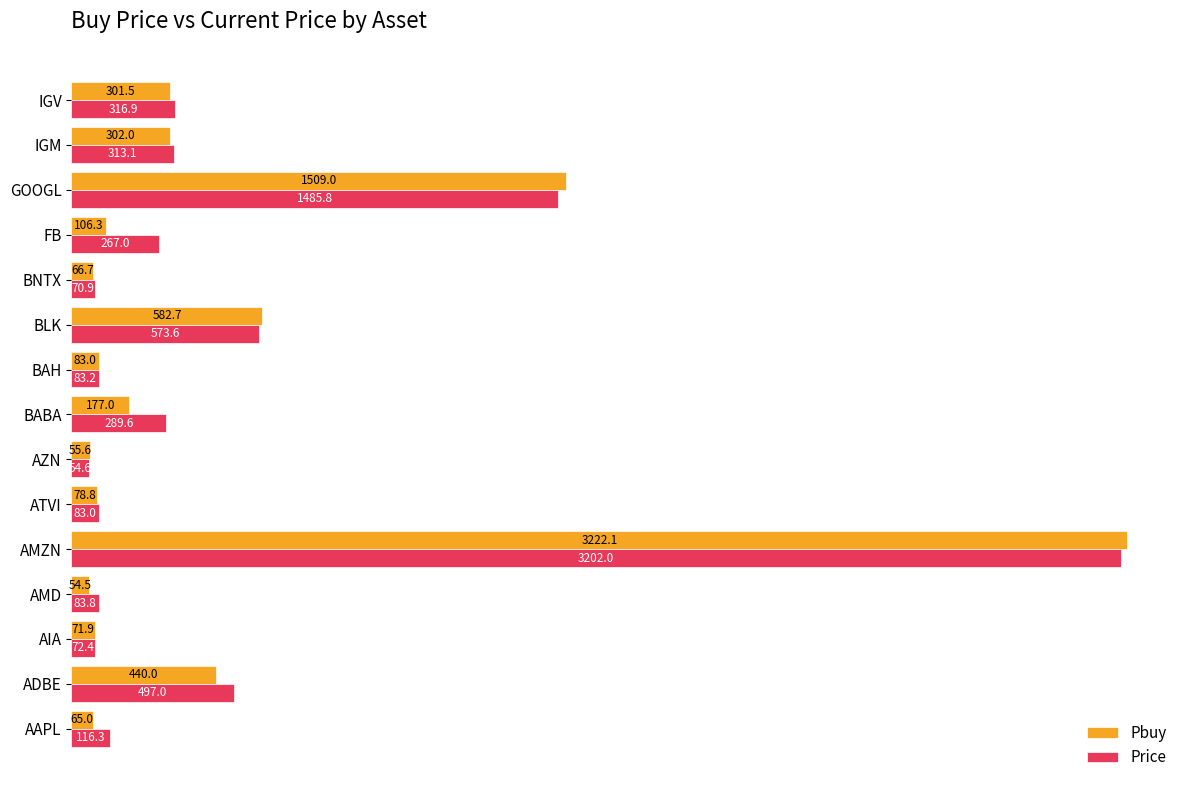

List the series in order of their peak value, highest first.

Pbuy, Price